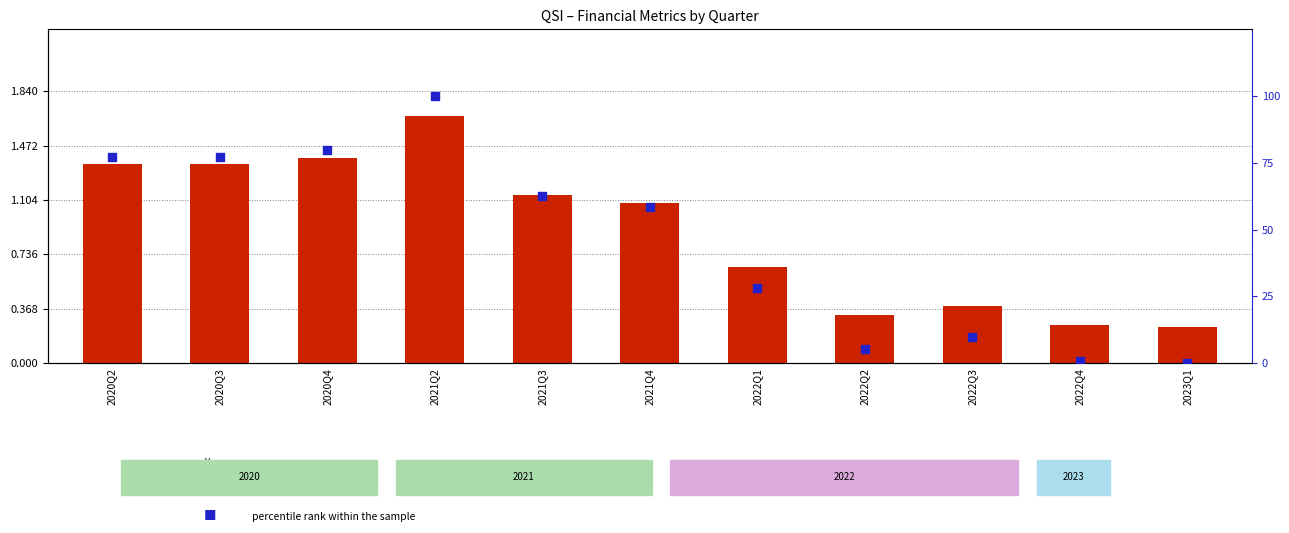

At which category is the sum across all series the highest?

2021Q2